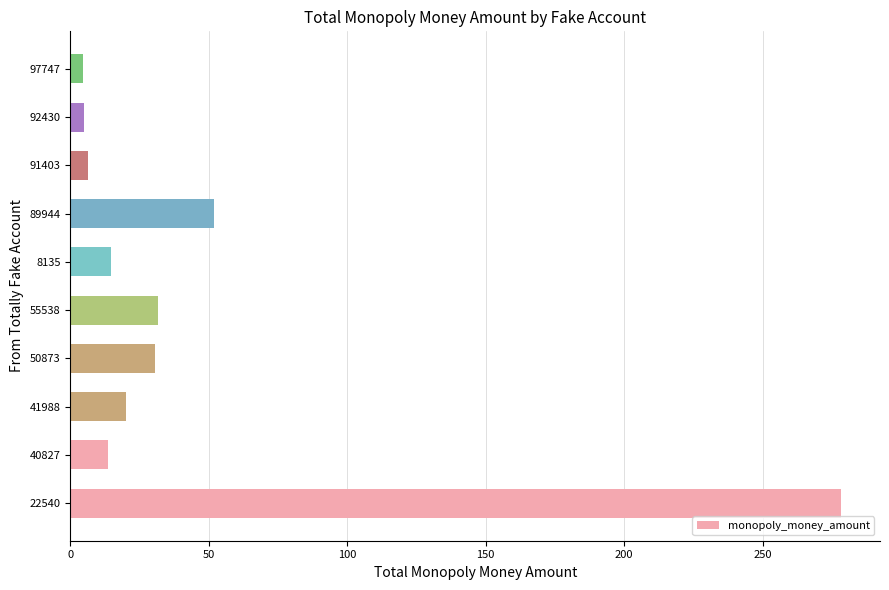

At which label is the value closest to 141?

89944